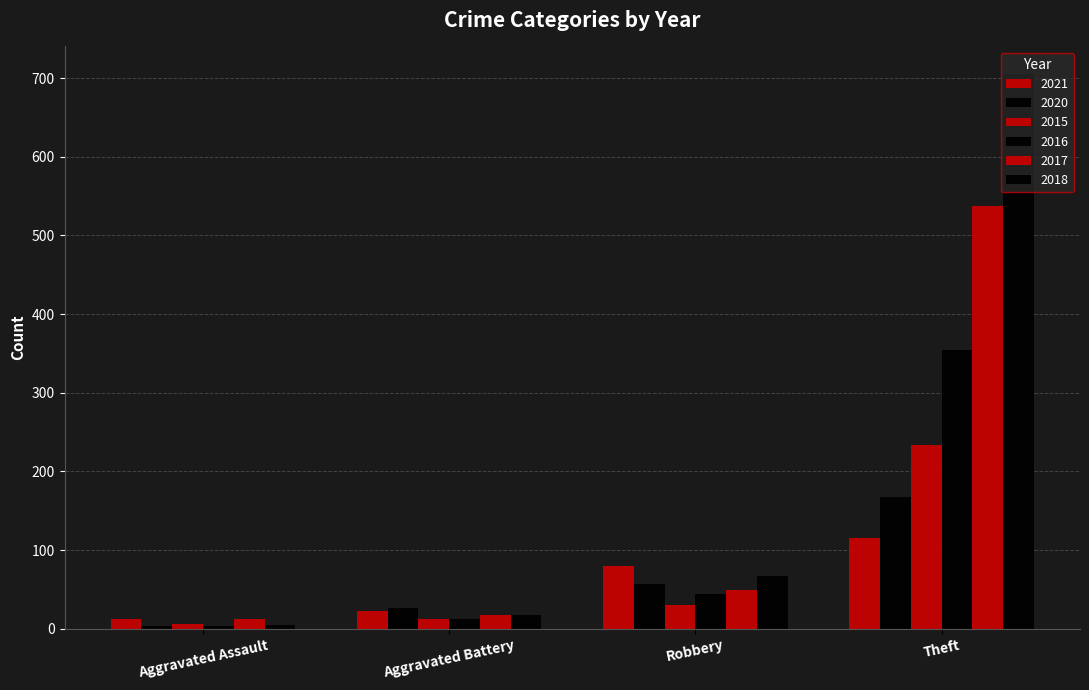

Which series has the largest total across all categories?

2018